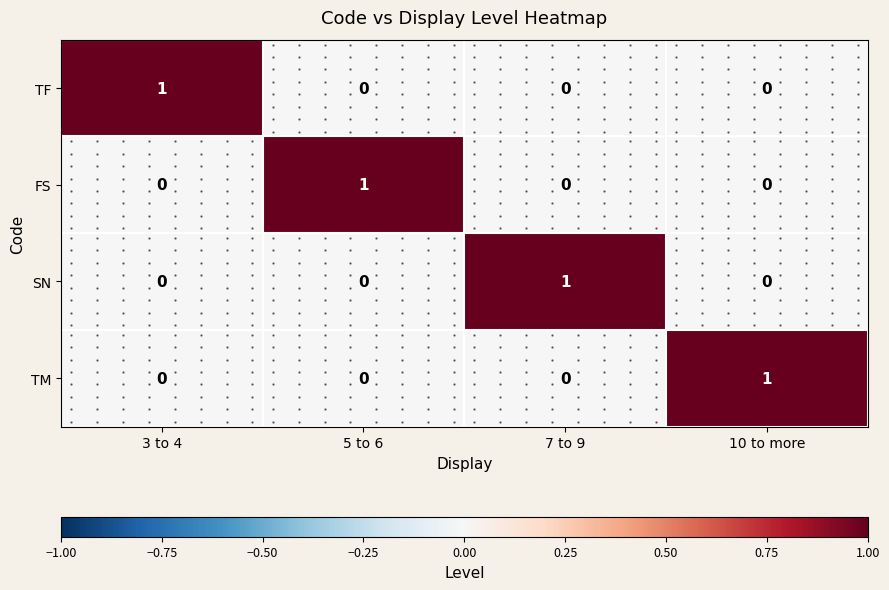

At which category is the sum across all series the highest?

3 to 4